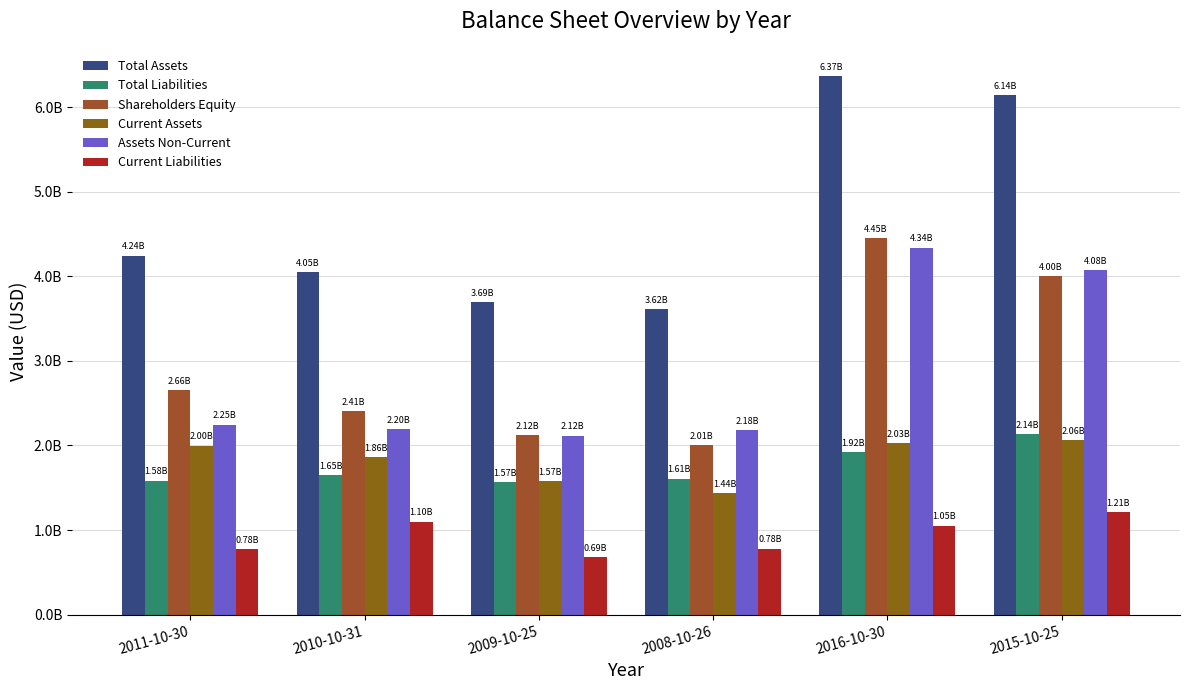

What is the label of the 1st bar from the right?

2015-10-25